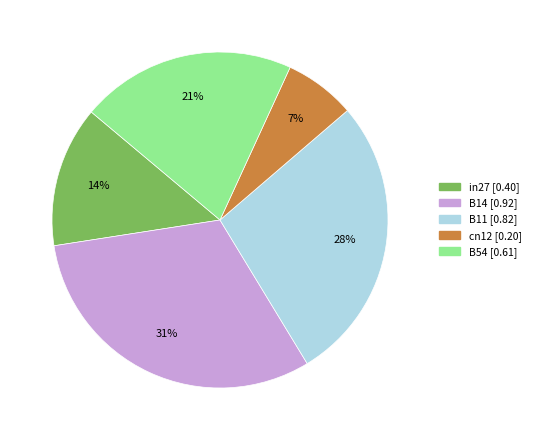

Does B11 account for over 50% of the chart?

No